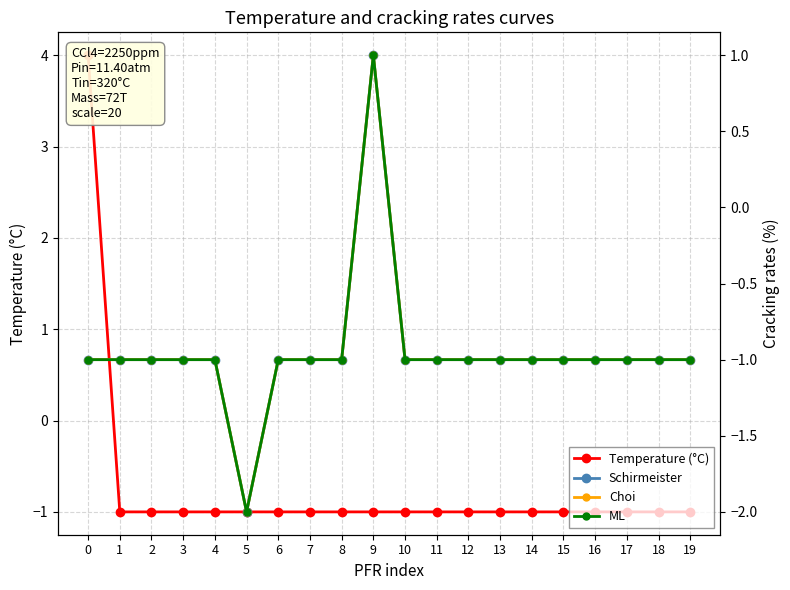

At which label does Choi first exceed -1?

9